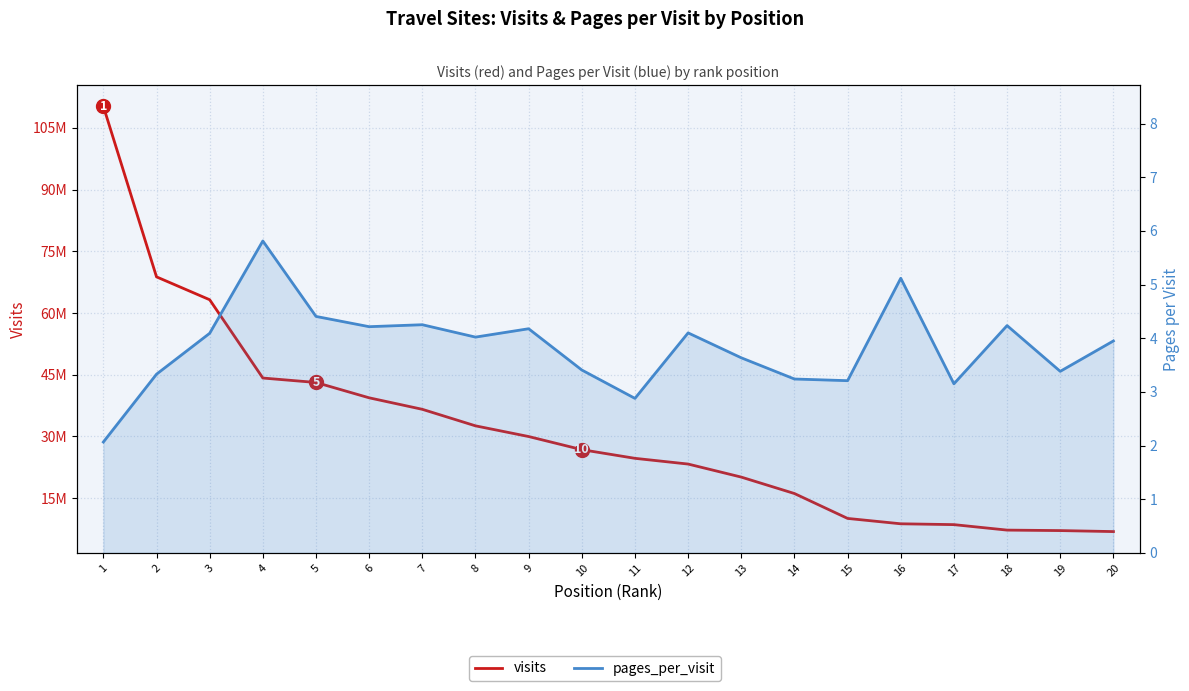

At which category is the sum across all series the highest?

1